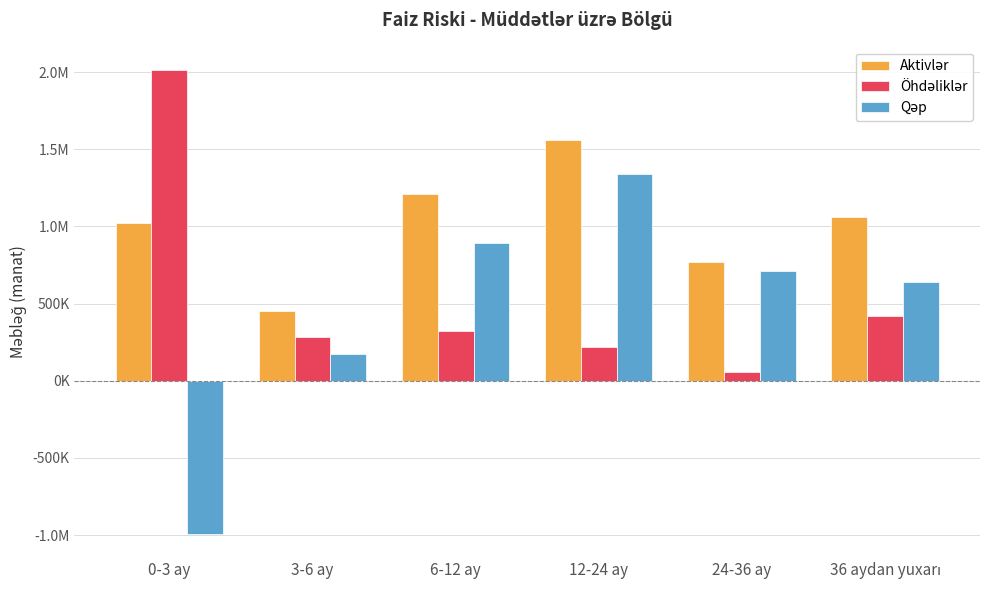

Reading left to right, extract all data points from this chart.

Aktivlər: 1019622.6	454253.4	1210180.5	1561634.2	769211.1	1058181.1
Öhdəliklər: 2013965.0	282382.9	320148.0	219562.8	55133.2	416333.6
Qəp: -994342.4	171870.5	890032.5	1342071.4	714077.9	641847.4